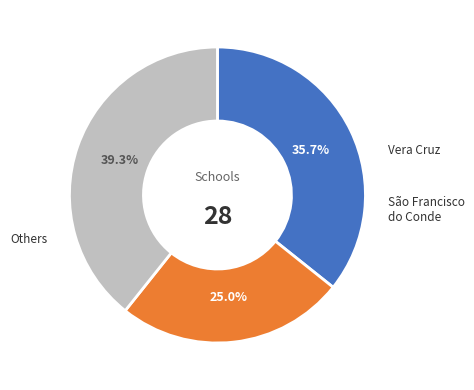

Count the number of slices in the pie.

3